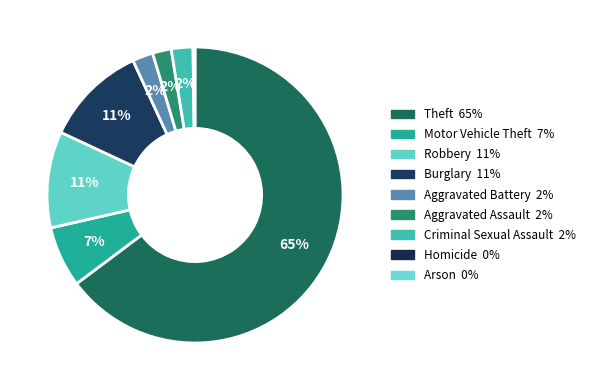

Which category has the smallest portion of the pie?

Homicide